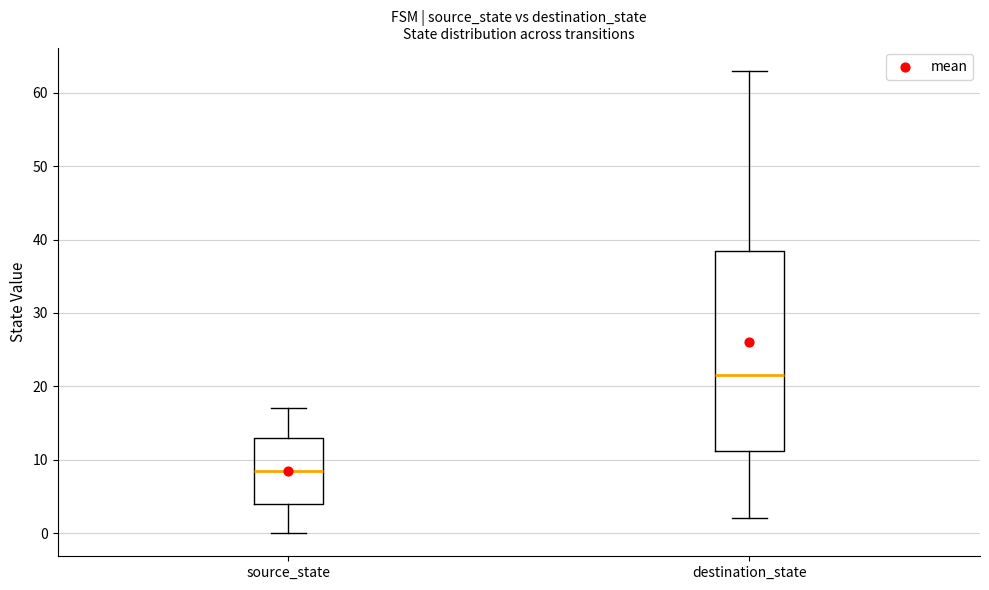

Comparing the boxes themselves (not the whiskers), which one is the tallest?

destination_state